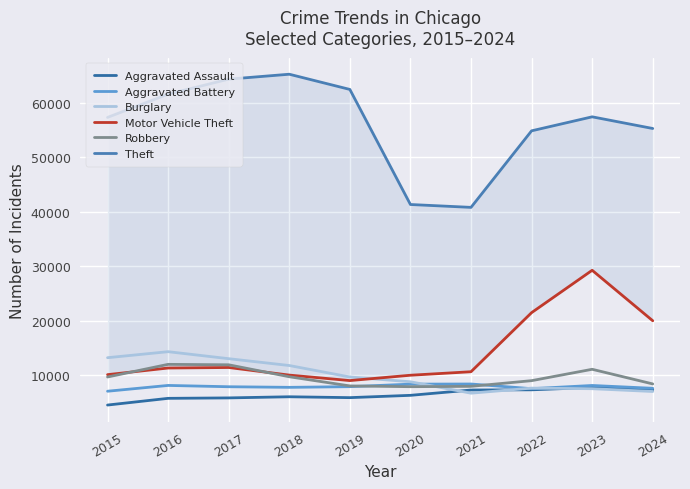

What are all the series names shown in the legend?

Aggravated Assault, Aggravated Battery, Burglary, Motor Vehicle Theft, Robbery, Theft